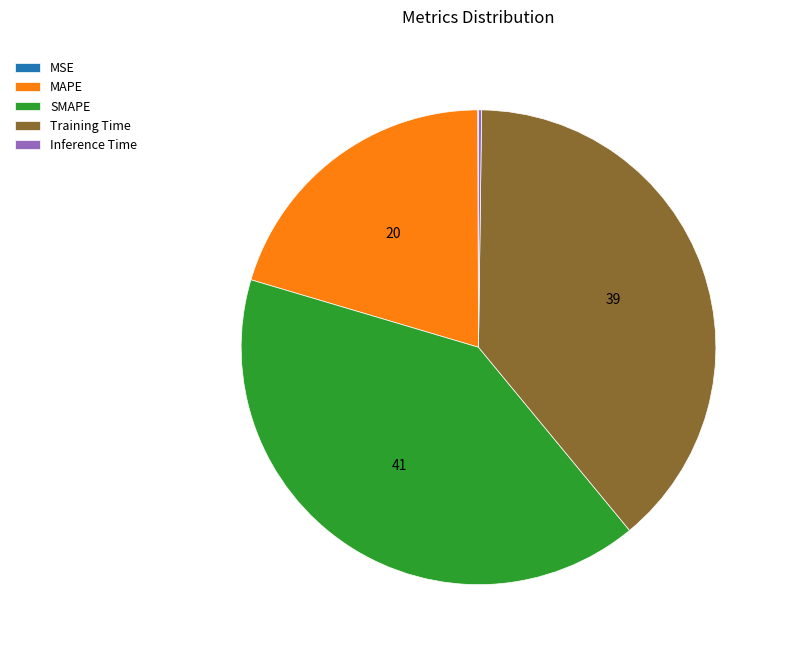

Is there a majority slice in this chart?

No